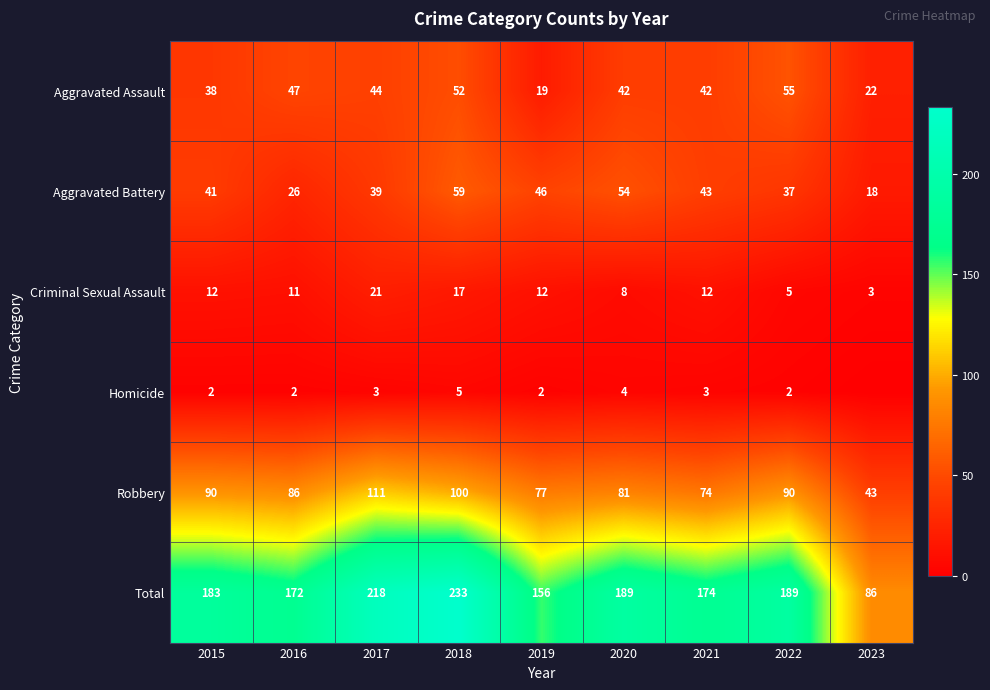

True or false: Total has a value of 189 at 2022.

True